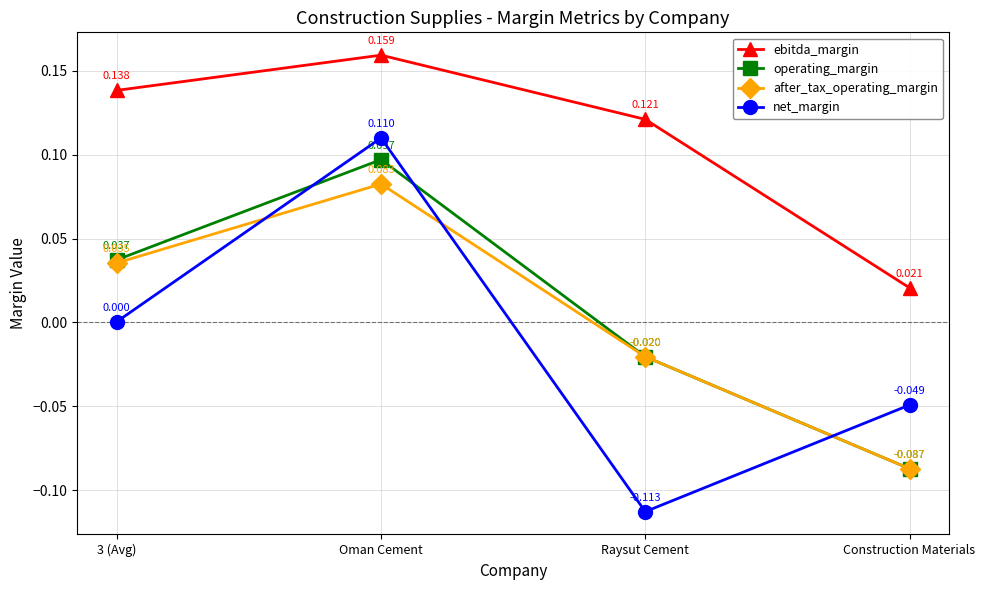

Between 3 (Avg) and Raysut Cement, which series saw the biggest shift?

net_margin